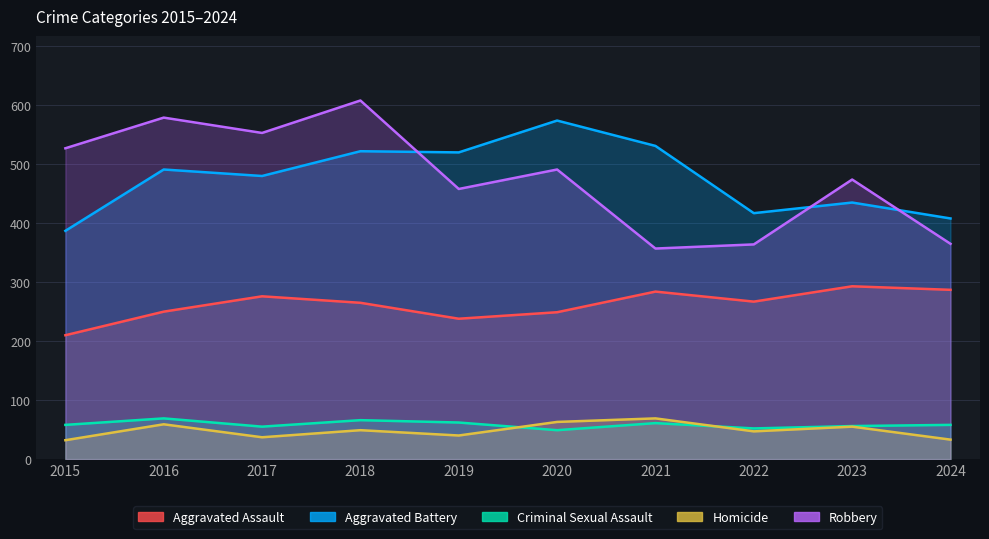

Reading left to right, list all the values displayed in this chart.

Aggravated Assault: 2015=210	2016=250	2017=276	2018=265	2019=238	2020=249	2021=284	2022=267	2023=293	2024=287
Aggravated Battery: 2015=387	2016=491	2017=480	2018=522	2019=520	2020=574	2021=531	2022=417	2023=435	2024=408
Criminal Sexual Assault: 2015=58	2016=69	2017=55	2018=66	2019=62	2020=49	2021=61	2022=52	2023=56	2024=58
Homicide: 2015=32	2016=59	2017=37	2018=49	2019=40	2020=63	2021=69	2022=47	2023=55	2024=33
Robbery: 2015=527	2016=579	2017=553	2018=608	2019=458	2020=491	2021=357	2022=364	2023=474	2024=365